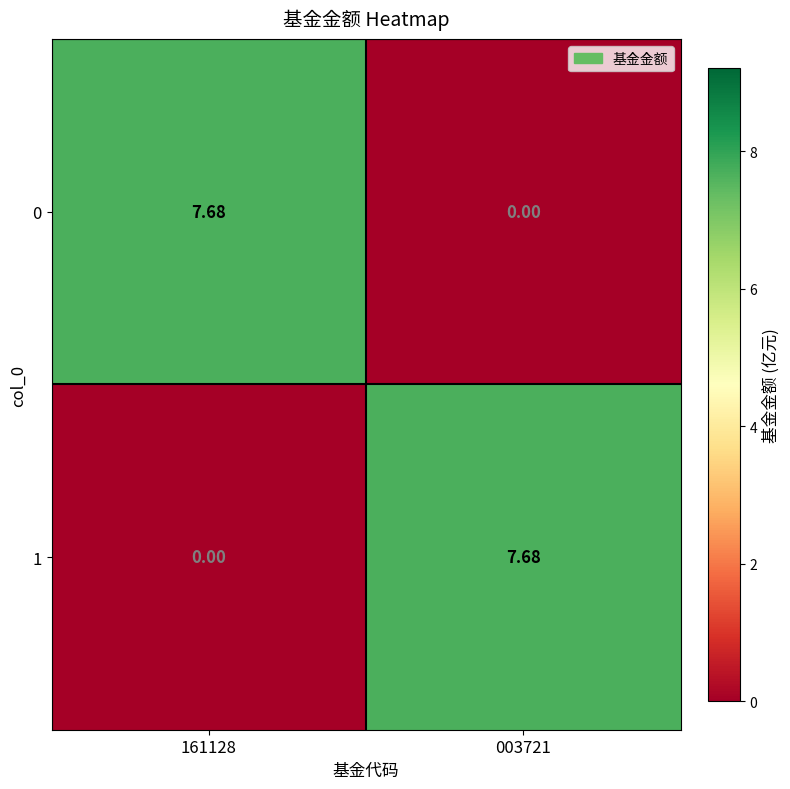

Reading right to left, what are all the values shown in this chart?

0: 003721=0.0	161128=7.7
1: 003721=7.7	161128=0.0